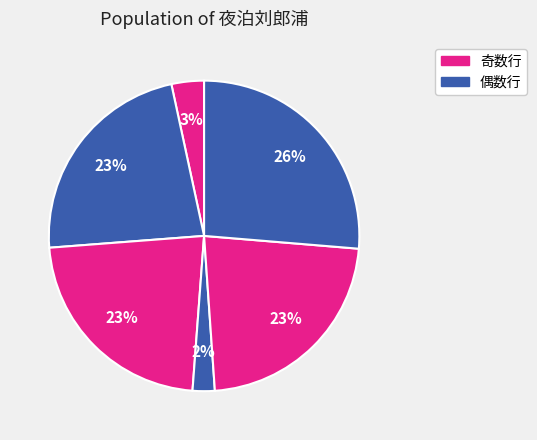

How many slices are in this pie chart?

6